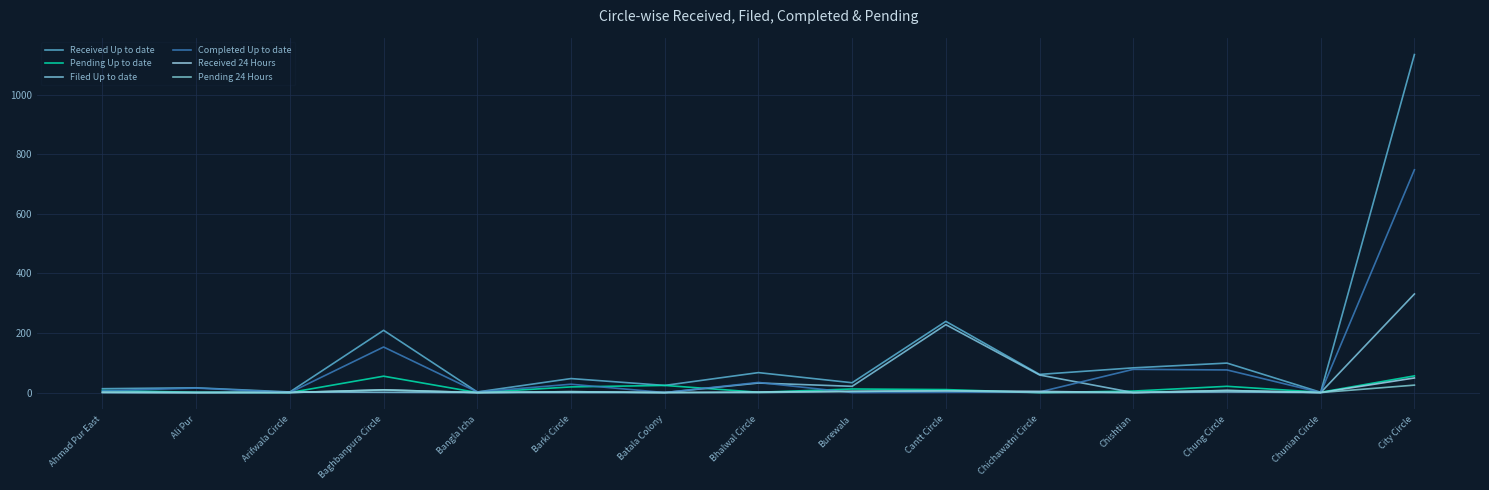

Where do Completed Up to date and Filed Up to date first cross each other?

Ali Pur and Arifwala Circle